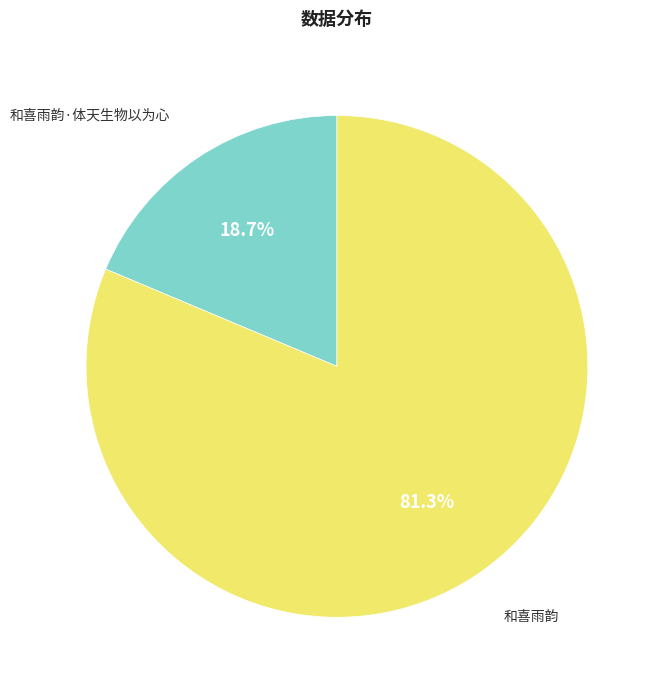

What percentage is NOT represented by 和喜雨韵?

18.7%